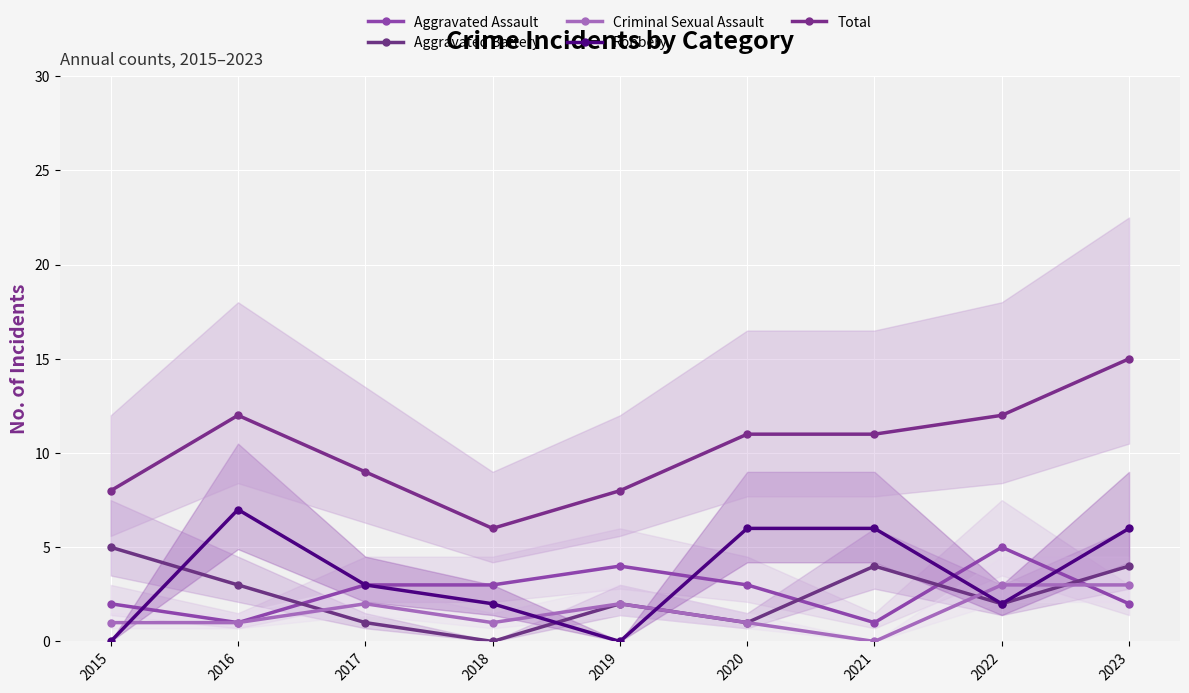

How many intersections are there between Aggravated Battery and Aggravated Assault?

4